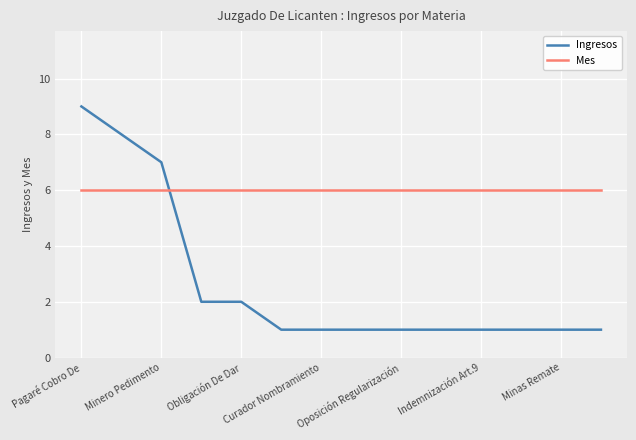

Which series has the largest total across all categories?

Mes